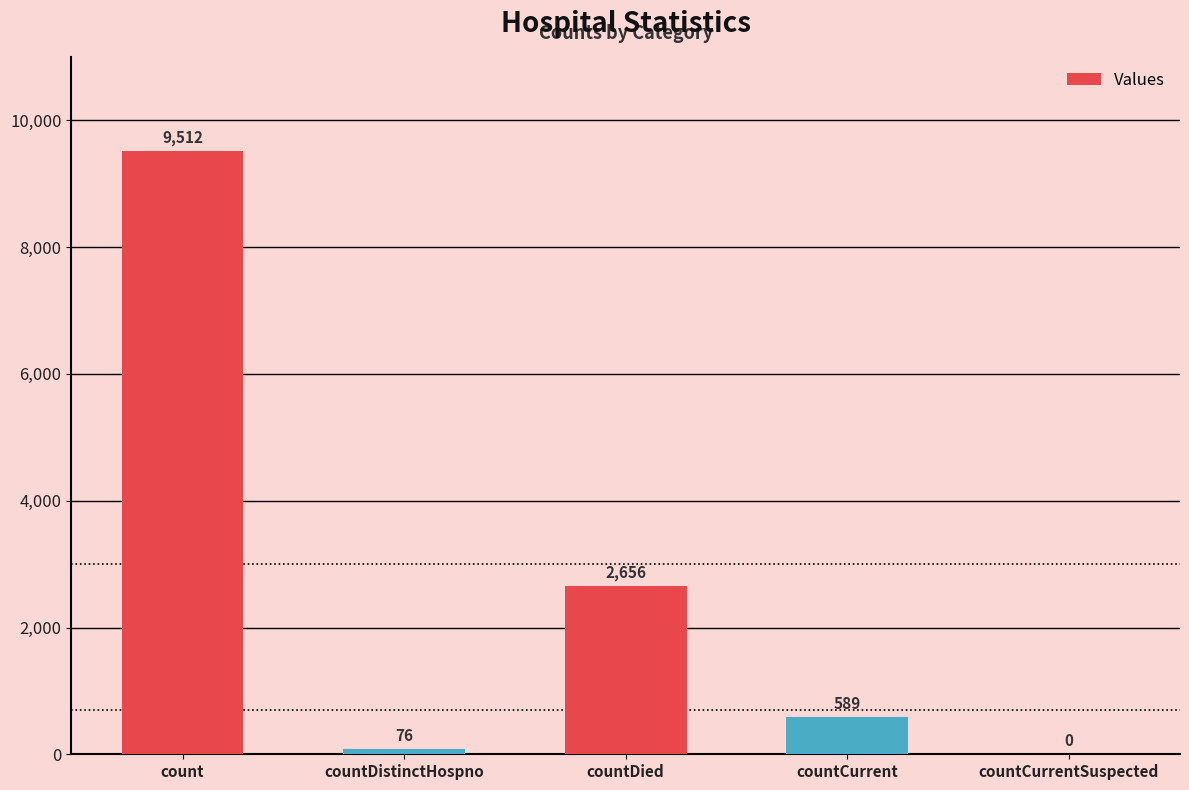

Between countDistinctHospno and countCurrentSuspected, which is larger?

countDistinctHospno